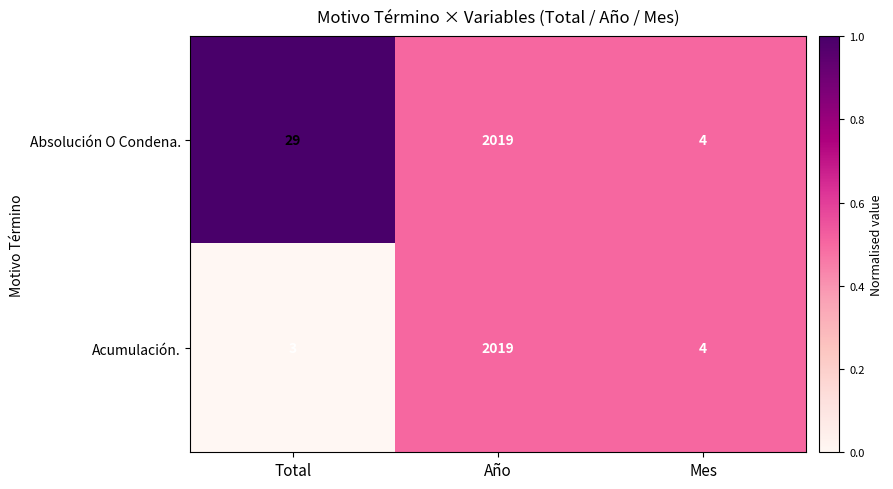

Where is Absolución O Condena. nearest to the value 1011?

Total